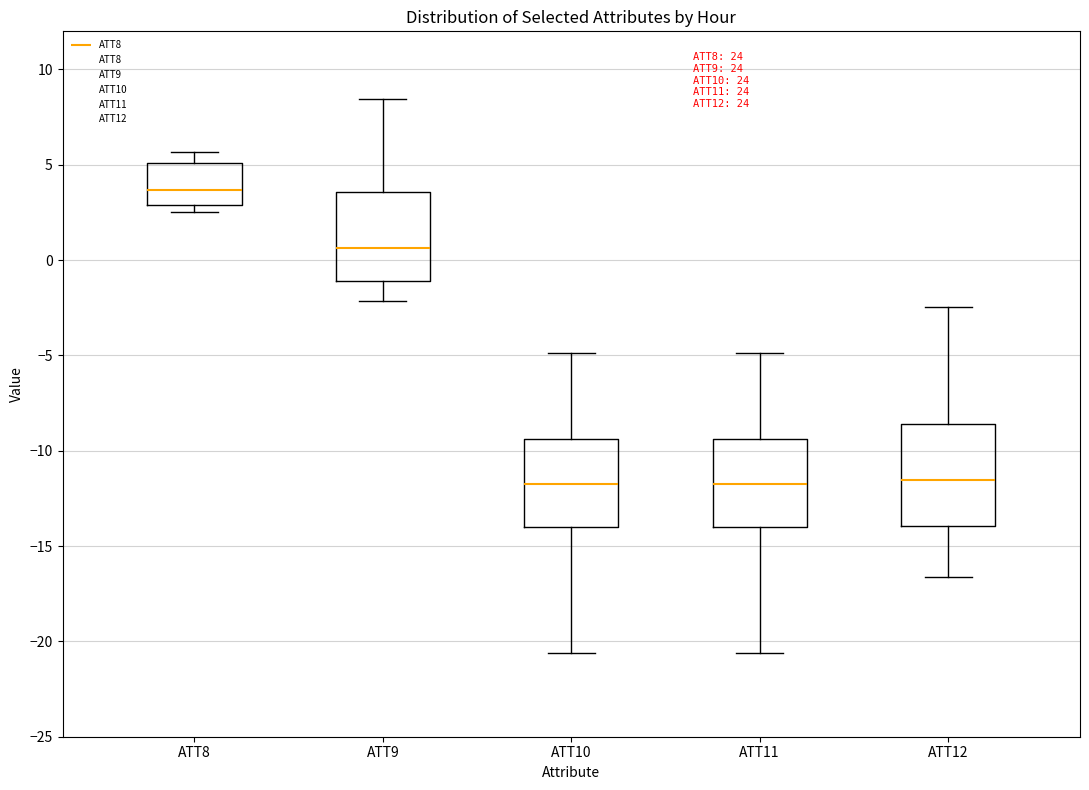

Which box is the tallest, from its lower edge to its upper edge?

ATT12